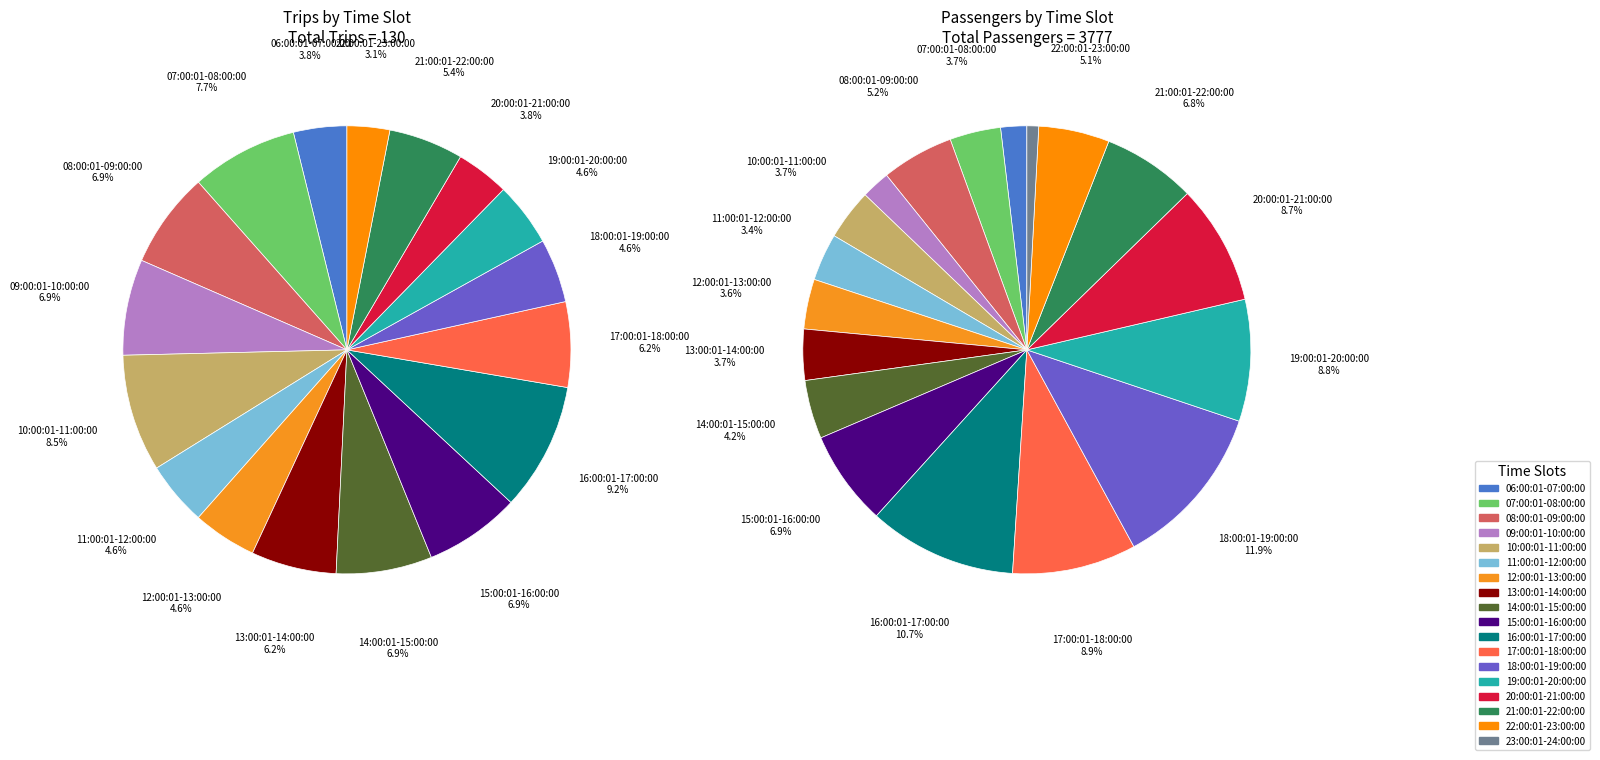

What is the total percentage of 8 and 12?

11.5%